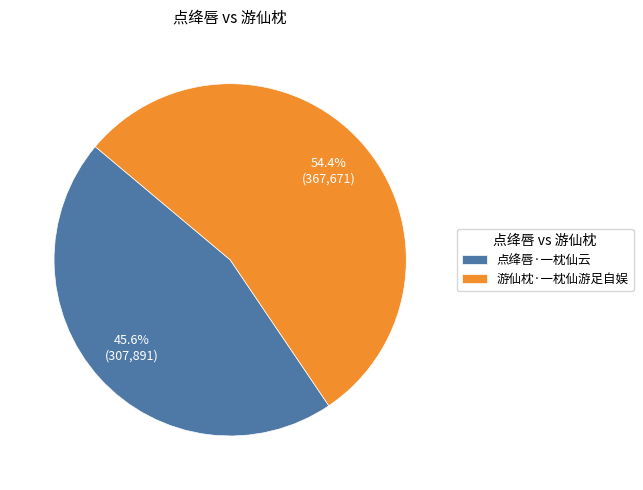

To the nearest percent, what portion does 点绛唇·一枕仙云 represent?

46%